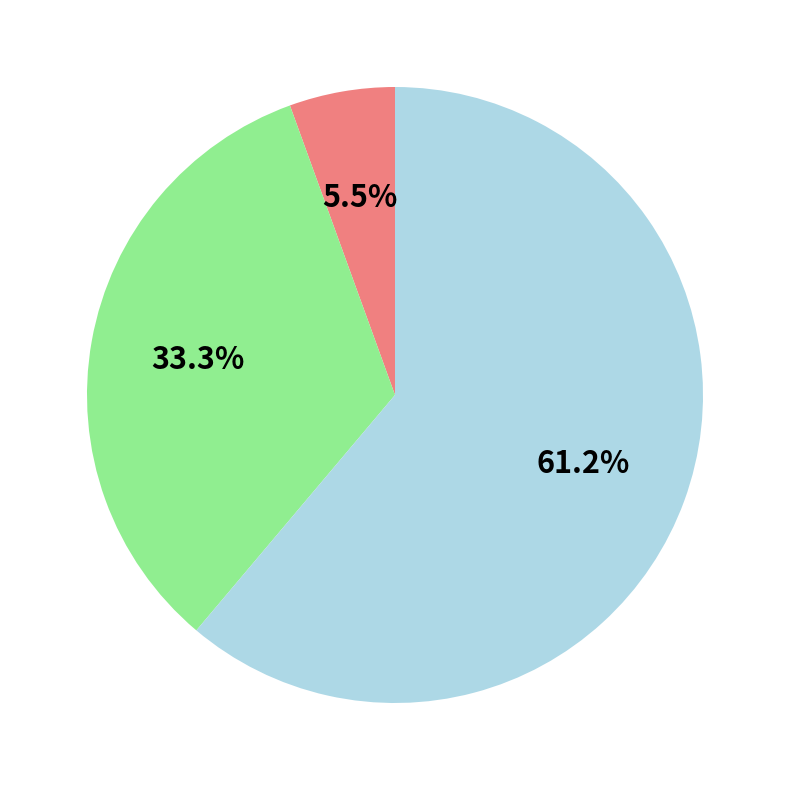

Is there any slice that represents more than half of the pie?

Yes